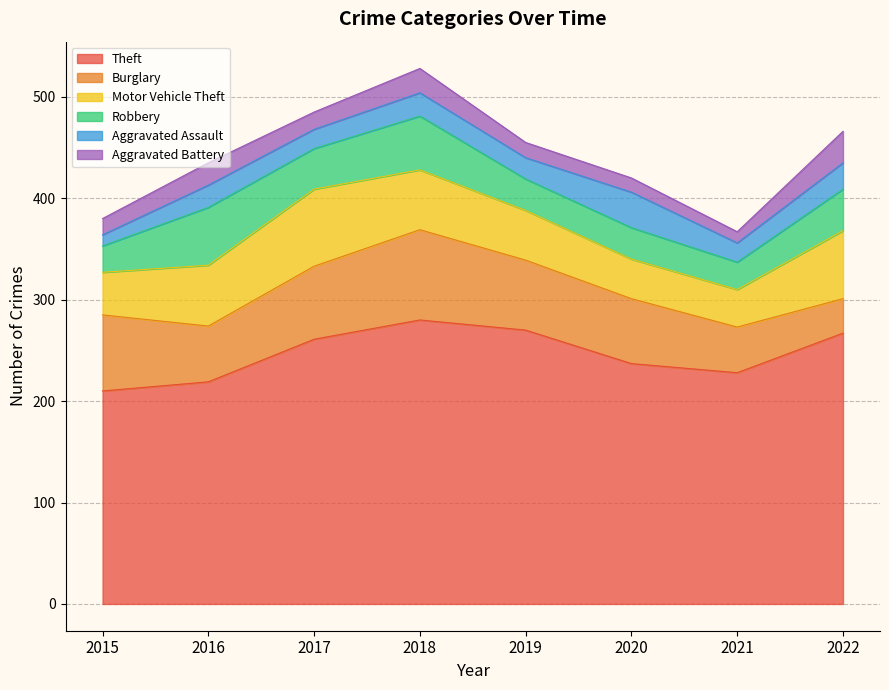

In Aggravated Assault, how many points are higher than both neighbors (excluding endpoints)?

3